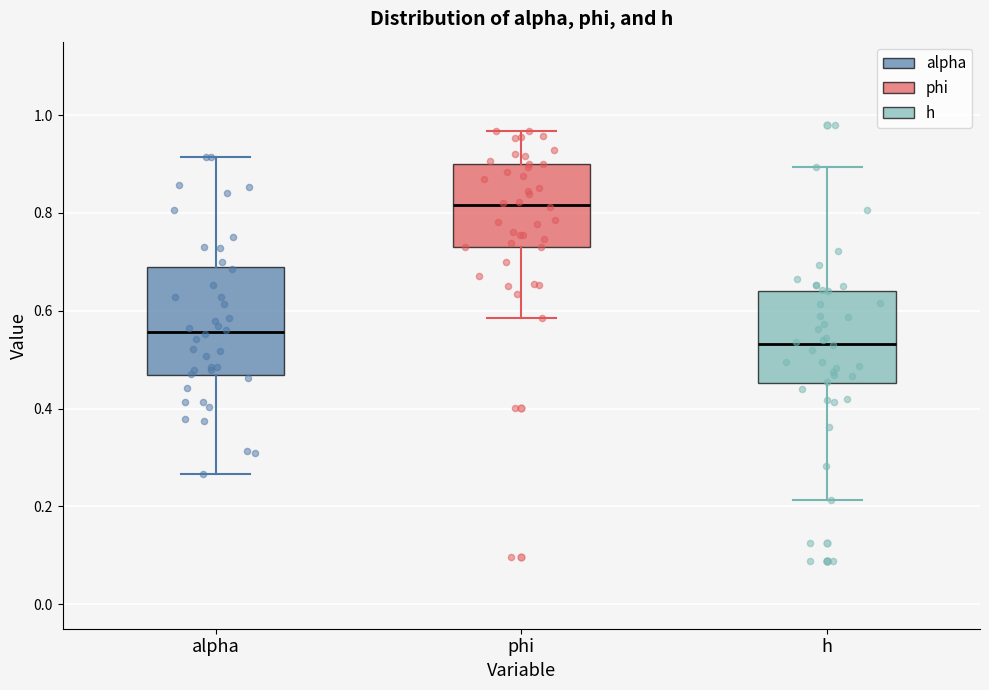

Where does the lower whisker of the box for alpha end on the y-axis? The values are not printed on the chart, so give them approximately, as read against the axis.

0.26